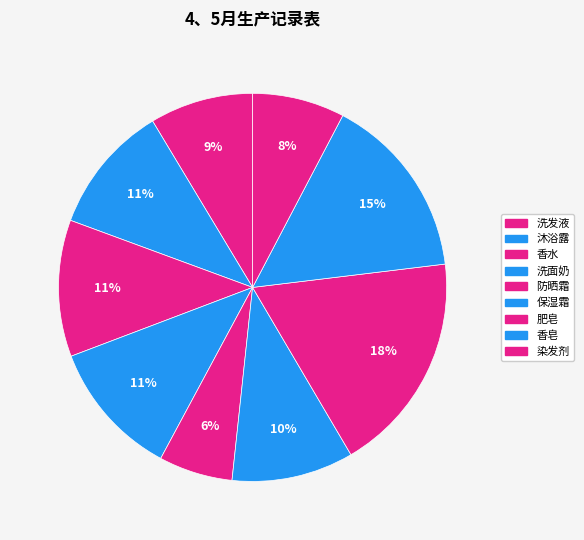

Is it true that 洗发液 is 9% of the pie?

True